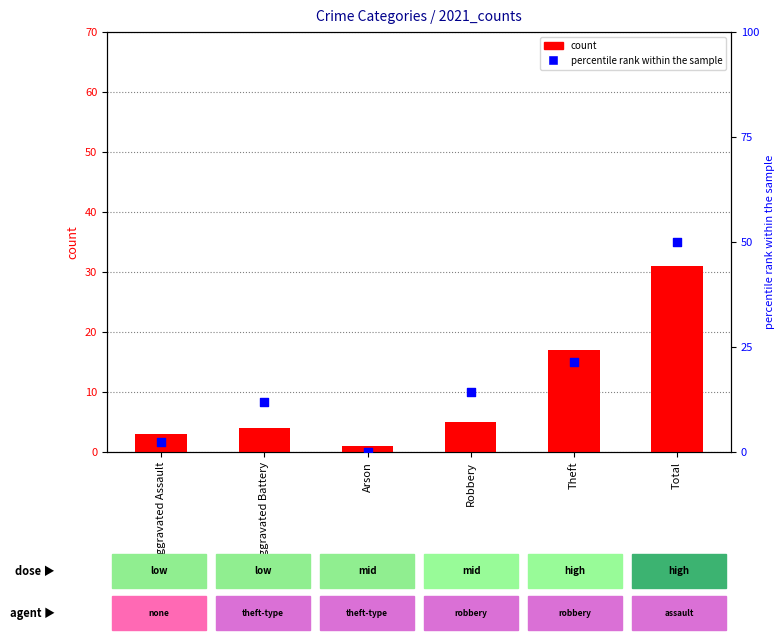

Which series contains the lowest Y value?

percentile rank within the sample